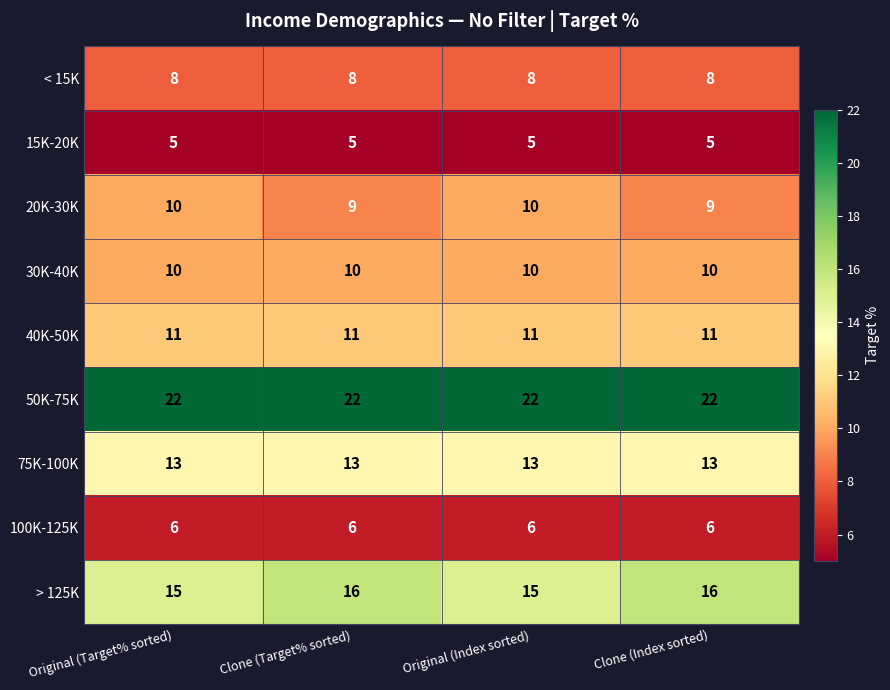

Which series has the largest total across all categories?

50K-75K